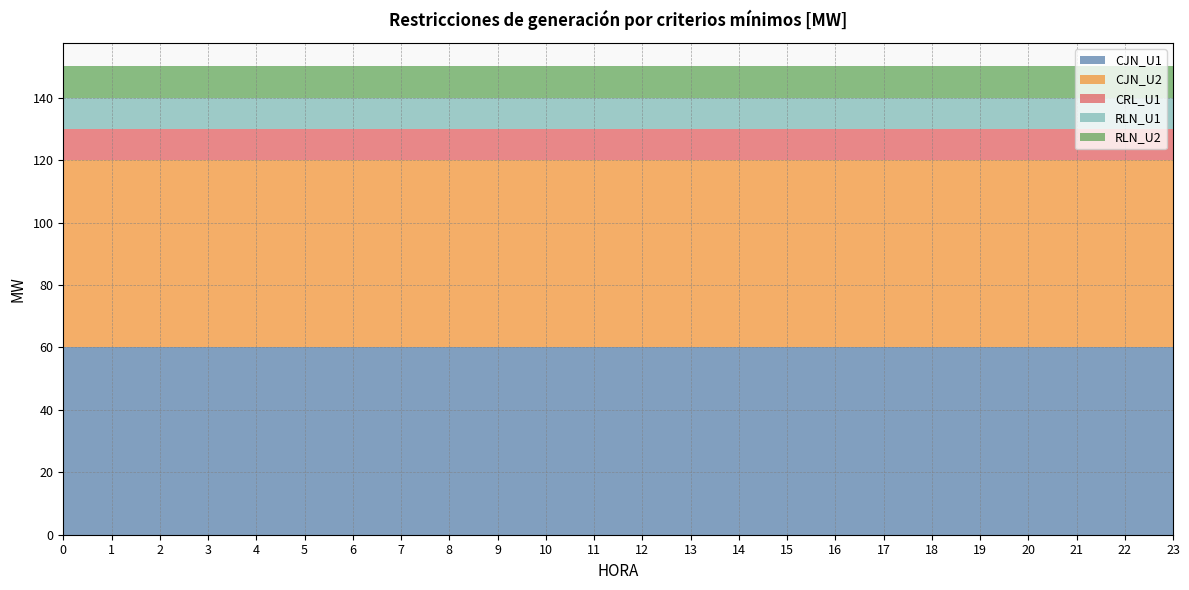

Reading left to right, list all the values displayed in this chart.

CJN_U1: 0=60	1=60	2=60	3=60	4=60	5=60	6=60	7=60	8=60	9=60	10=60	11=60	12=60	13=60	14=60	15=60	16=60	17=60	18=60	19=60	20=60	21=60	22=60	23=60
CJN_U2: 0=60	1=60	2=60	3=60	4=60	5=60	6=60	7=60	8=60	9=60	10=60	11=60	12=60	13=60	14=60	15=60	16=60	17=60	18=60	19=60	20=60	21=60	22=60	23=60
CRL_U1: 0=10	1=10	2=10	3=10	4=10	5=10	6=10	7=10	8=10	9=10	10=10	11=10	12=10	13=10	14=10	15=10	16=10	17=10	18=10	19=10	20=10	21=10	22=10	23=10
RLN_U1: 0=10	1=10	2=10	3=10	4=10	5=10	6=10	7=10	8=10	9=10	10=10	11=10	12=10	13=10	14=10	15=10	16=10	17=10	18=10	19=10	20=10	21=10	22=10	23=10
RLN_U2: 0=10	1=10	2=10	3=10	4=10	5=10	6=10	7=10	8=10	9=10	10=10	11=10	12=10	13=10	14=10	15=10	16=10	17=10	18=10	19=10	20=10	21=10	22=10	23=10